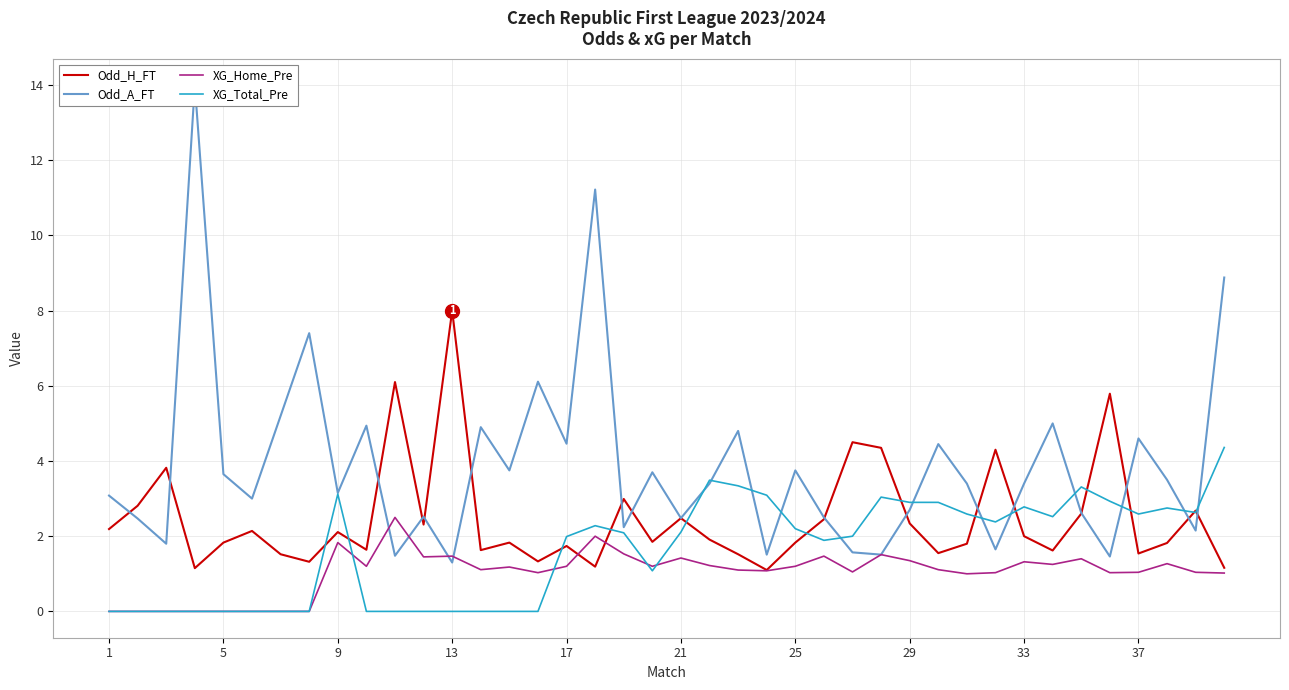

Which series ends up on top after the final intersection of XG_Home_Pre and Odd_A_FT?

Odd_A_FT